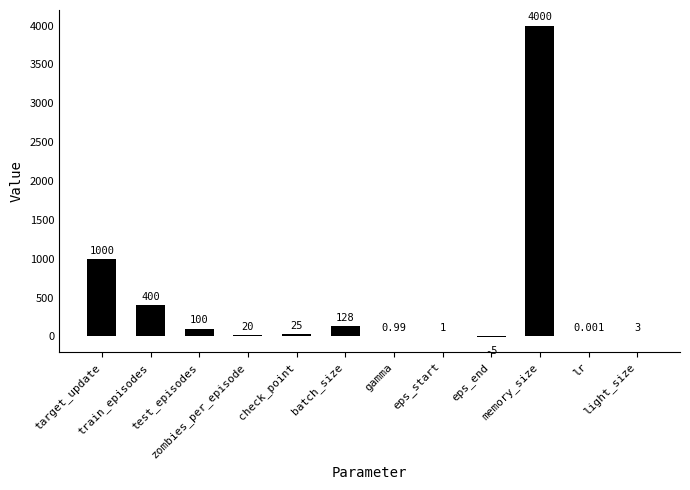

What is the difference between the maximum and minimum values?

4005.0